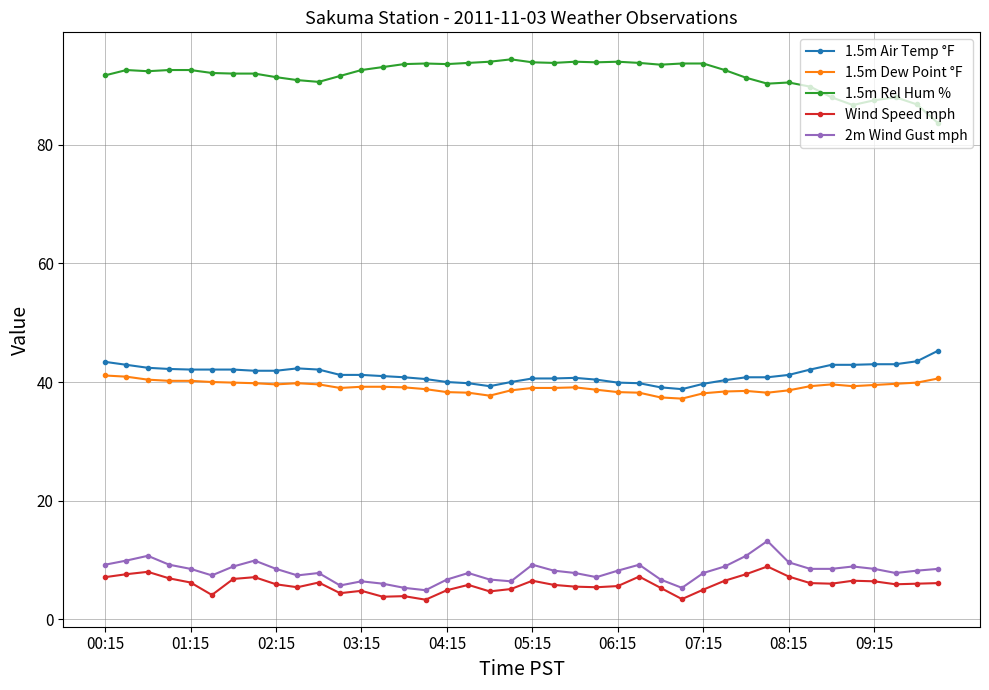

What is the value of the 2m Wind Gust mph point at the 8th from the left?

9.9